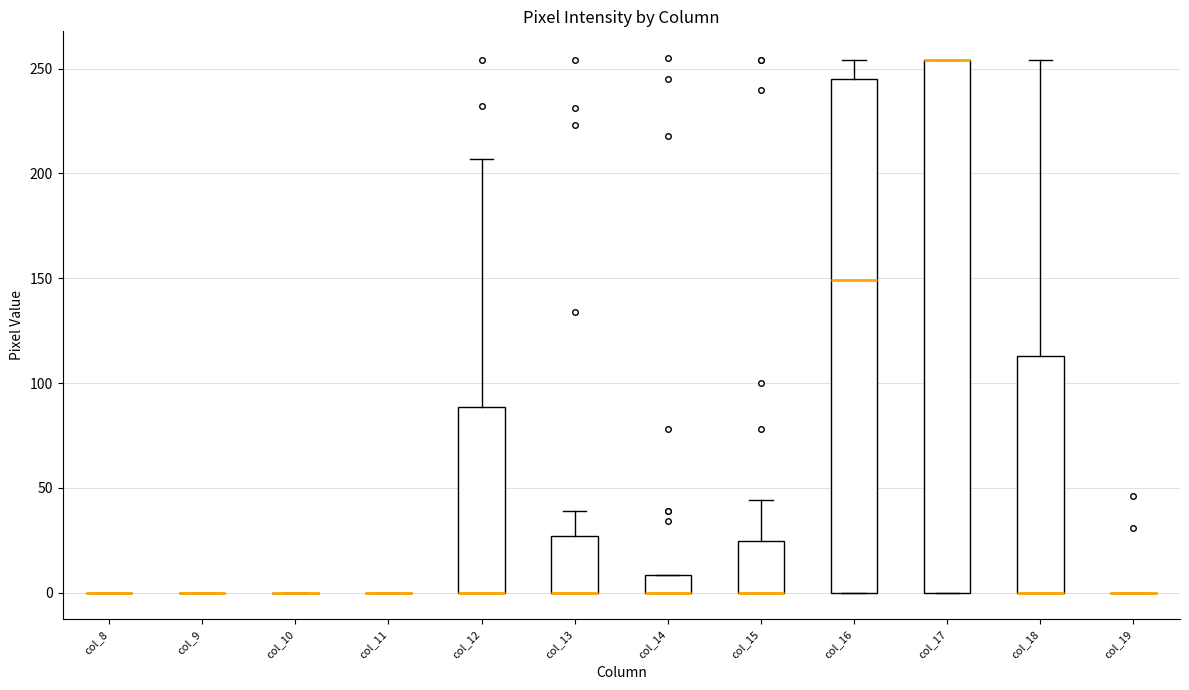

Reading left to right, read every box against the y-axis: the position of its median line, the range the box covers, and the ends of its whiskers. The values are not printed on the chart, so give them approximately, as read against the axis.

col_8: box collapsed to a line at 0, whiskers 0 to 0
col_9: box collapsed to a line at 0, whiskers 0 to 0
col_10: box collapsed to a line at 0, whiskers 0 to 0
col_11: box collapsed to a line at 0, whiskers 0 to 0
col_12: median 0 (drawn on the box's lower edge), box 0 to 90, whiskers 0 to 205
col_13: median 0 (drawn on the box's lower edge), box 0 to 25, whiskers 0 to 40
col_14: median 0 (drawn on the box's lower edge), box 0 to 10, whiskers 0 to 10
col_15: median 0 (drawn on the box's lower edge), box 0 to 25, whiskers 0 to 45
col_16: median 150, box 0 to 245, whiskers 0 to 255
col_17: median 255 (drawn on the box's upper edge), box 0 to 255, whiskers 0 to 255
col_18: median 0 (drawn on the box's lower edge), box 0 to 115, whiskers 0 to 255
col_19: box collapsed to a line at 0, whiskers 0 to 0